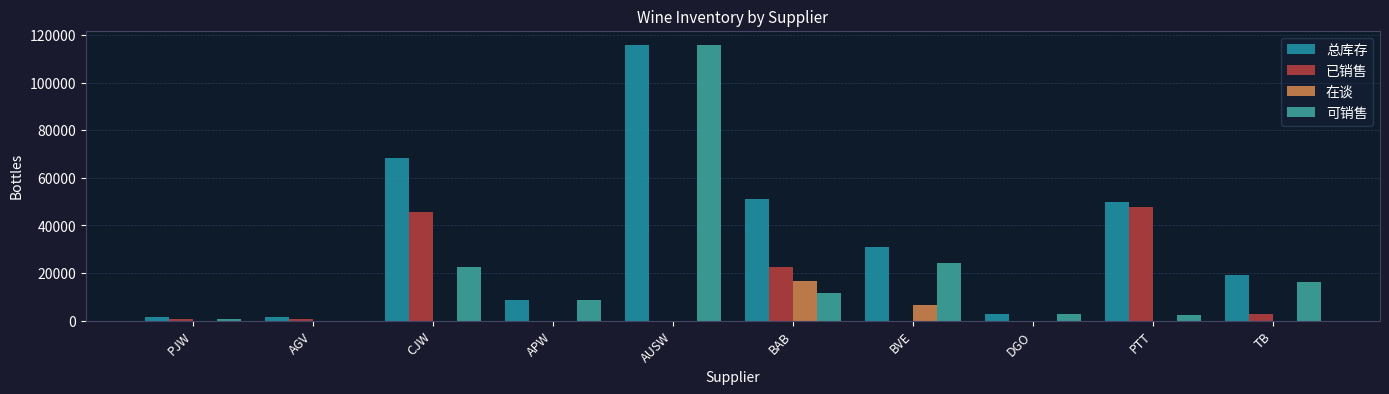

The 已销售 series shows 4031 at TB. True or false?

False